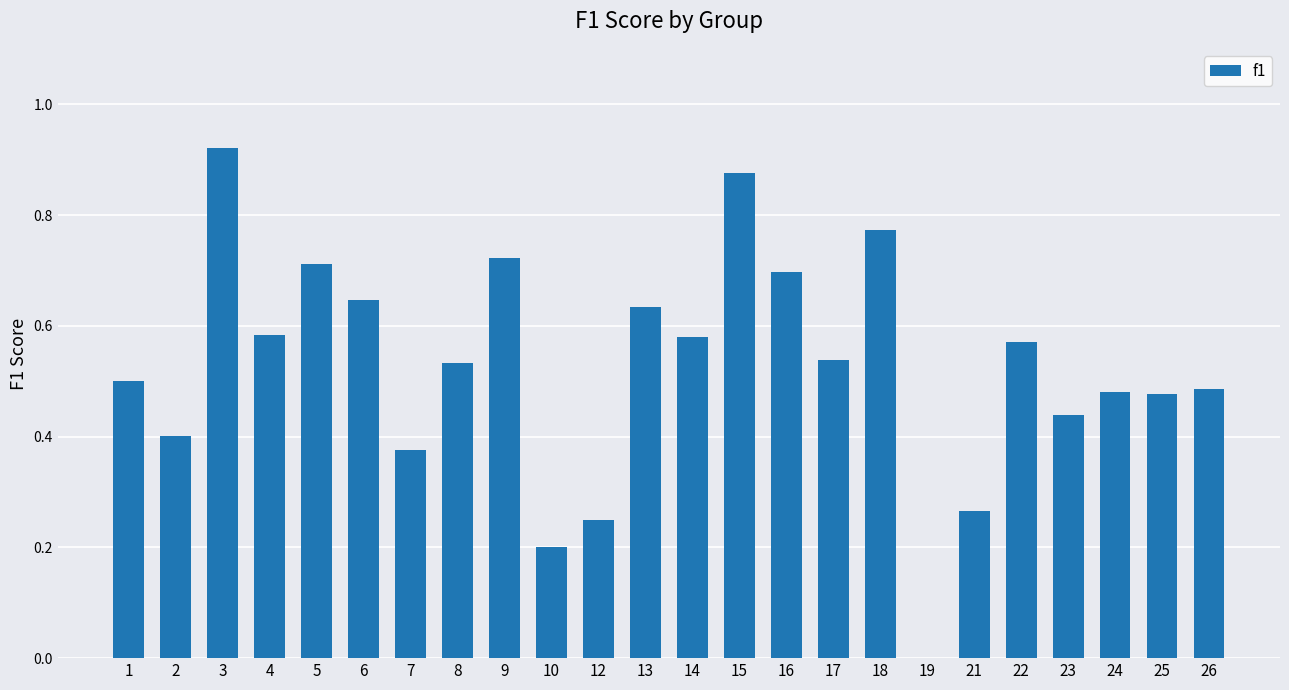

The chart shows a value of 0.1 at 10. True or false?

False